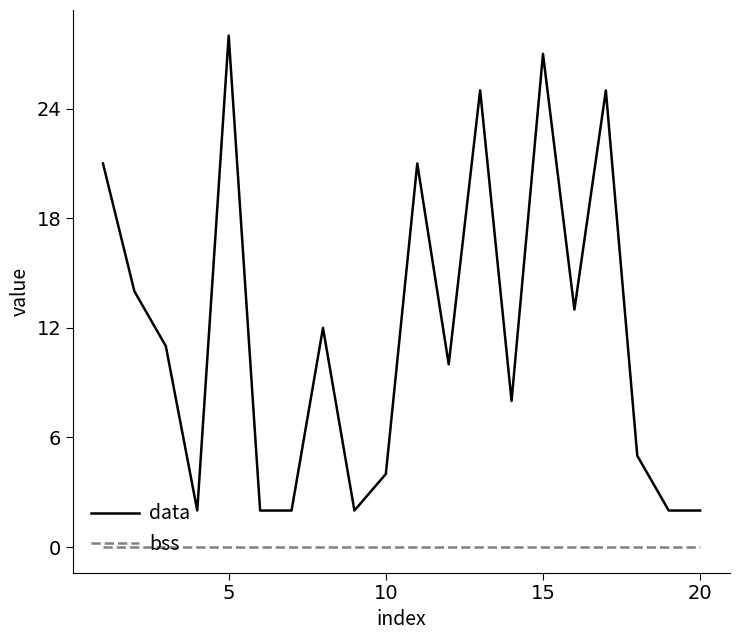

How many lines are shown in the chart?

2